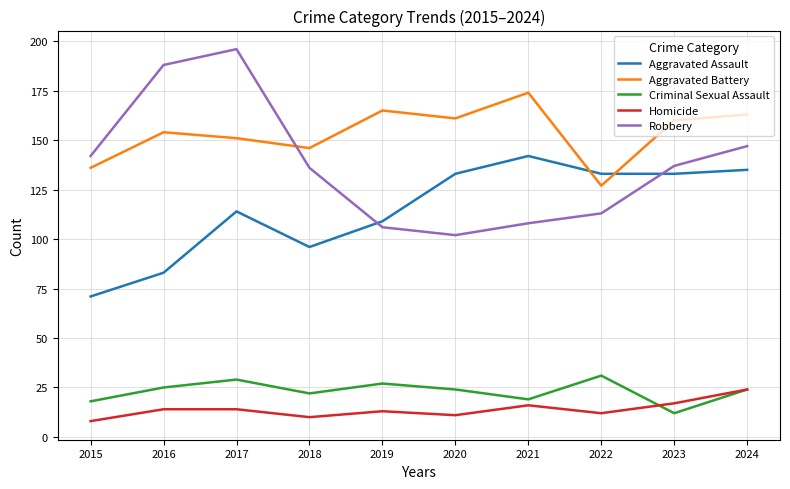

True or false: Robbery and Homicide intersect in this chart.

False